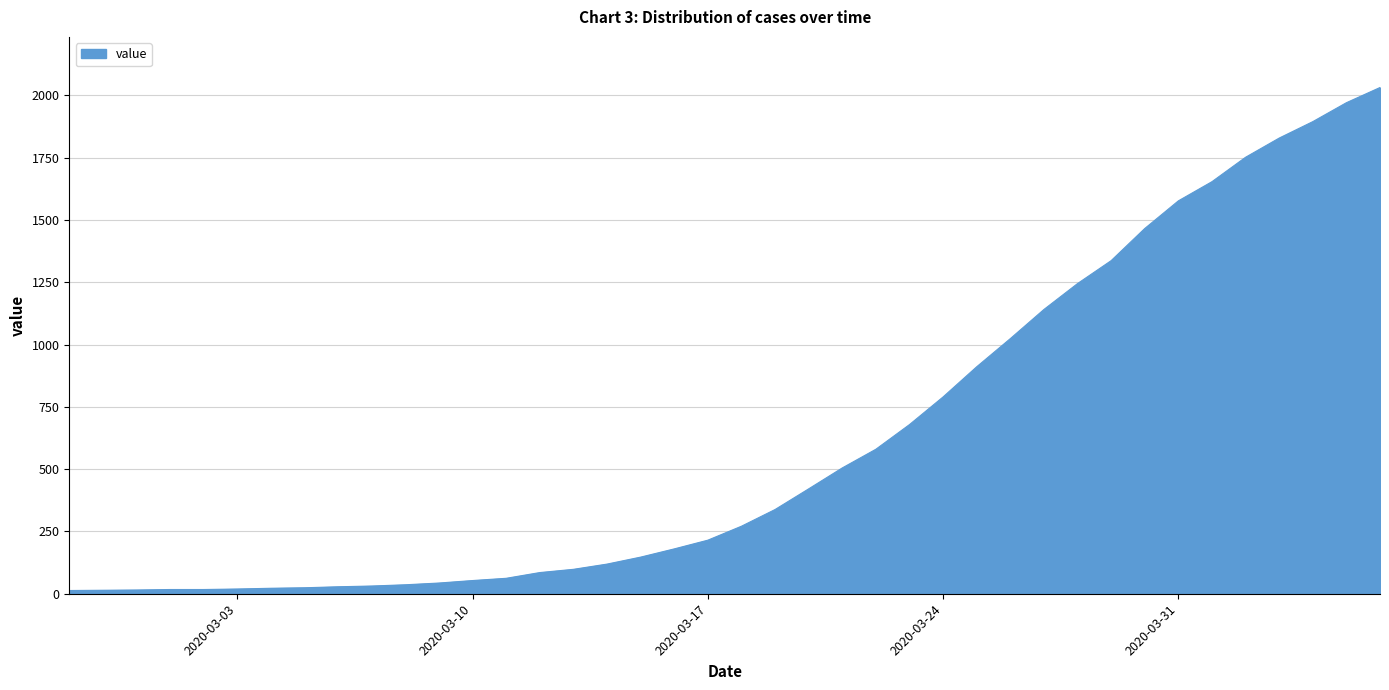

What is the difference between the maximum and minimum values?

2019